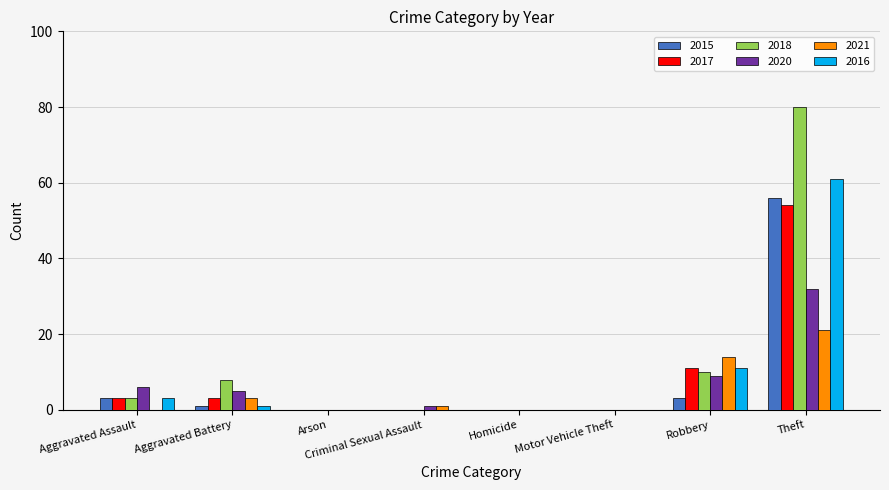

Which category has the highest value across all series?

Theft